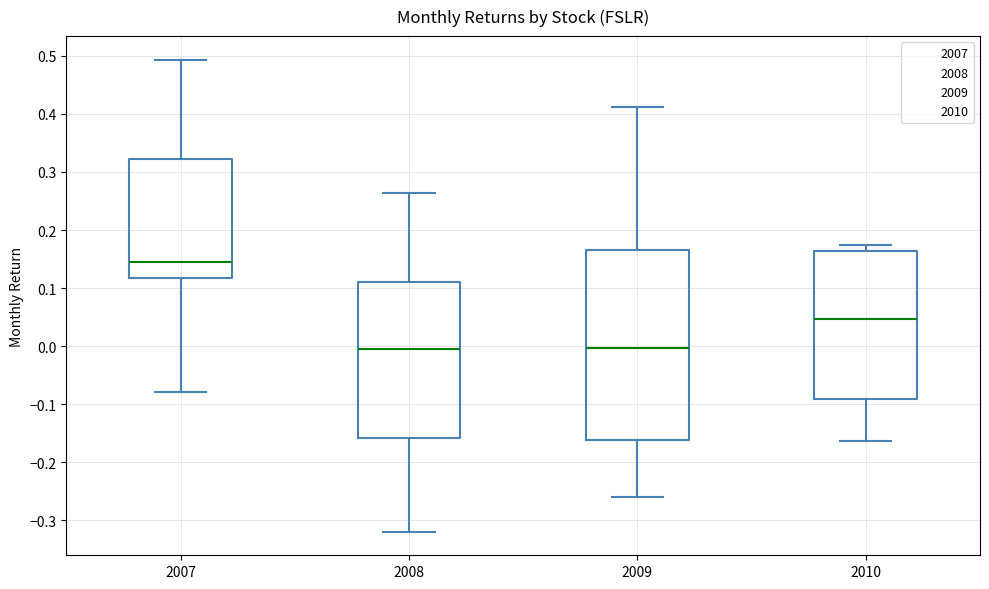

Reading left to right, transcribe this box plot: for each box, give where its median line is, the range the box spans, and where its two whiskers end, as read against the y-axis. The values are not printed on the chart, so give them approximately, as read against the axis.

2007: median 0.14, box 0.12 to 0.32, whiskers -0.08 to 0.49
2008: median 0.00, box -0.16 to 0.11, whiskers -0.32 to 0.26
2009: median 0.00, box -0.16 to 0.17, whiskers -0.26 to 0.41
2010: median 0.05, box -0.09 to 0.16, whiskers -0.16 to 0.17